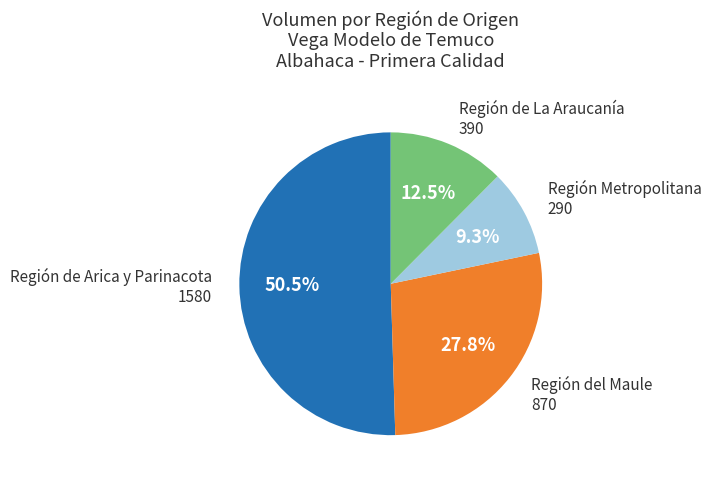

How many slices are in this pie chart?

4